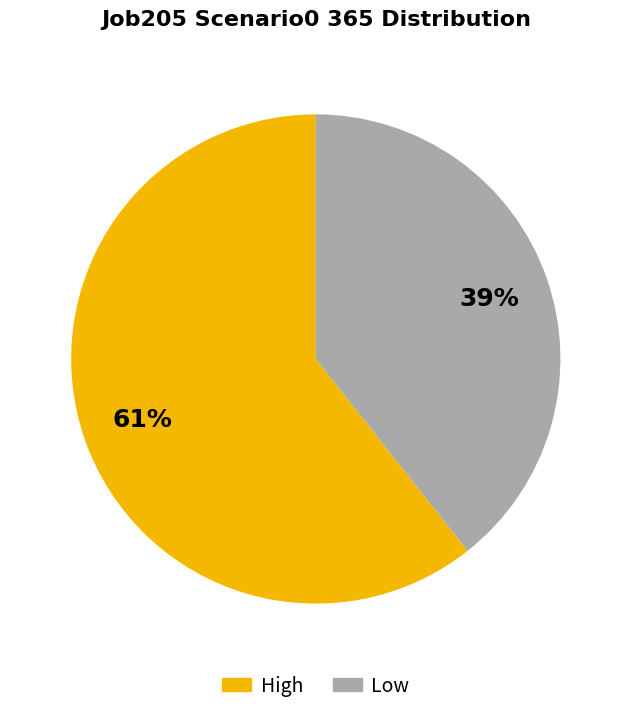

Is there a majority slice in this chart?

Yes